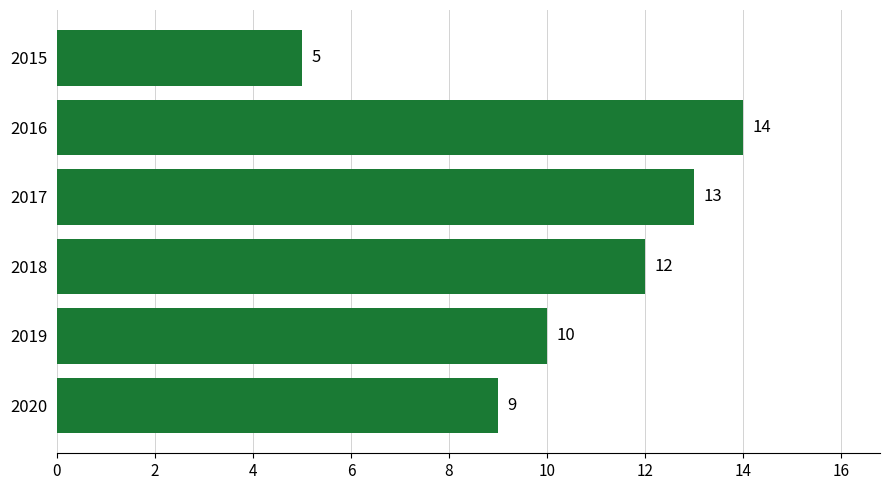

What is the difference between the maximum and minimum values?

9